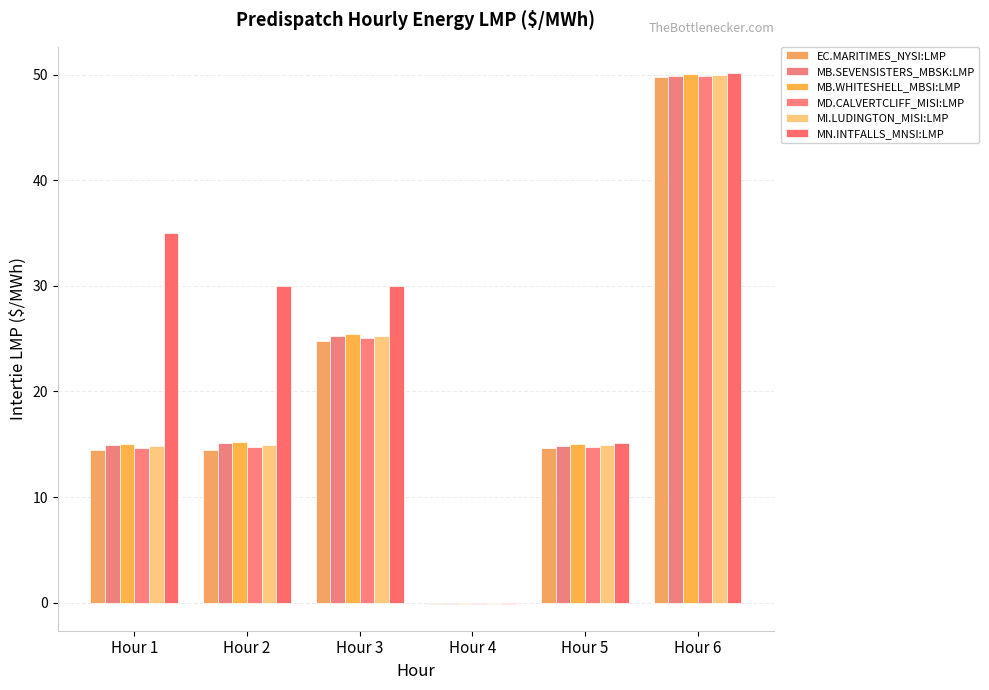

What is the minimum value shown in the chart?

-0.1